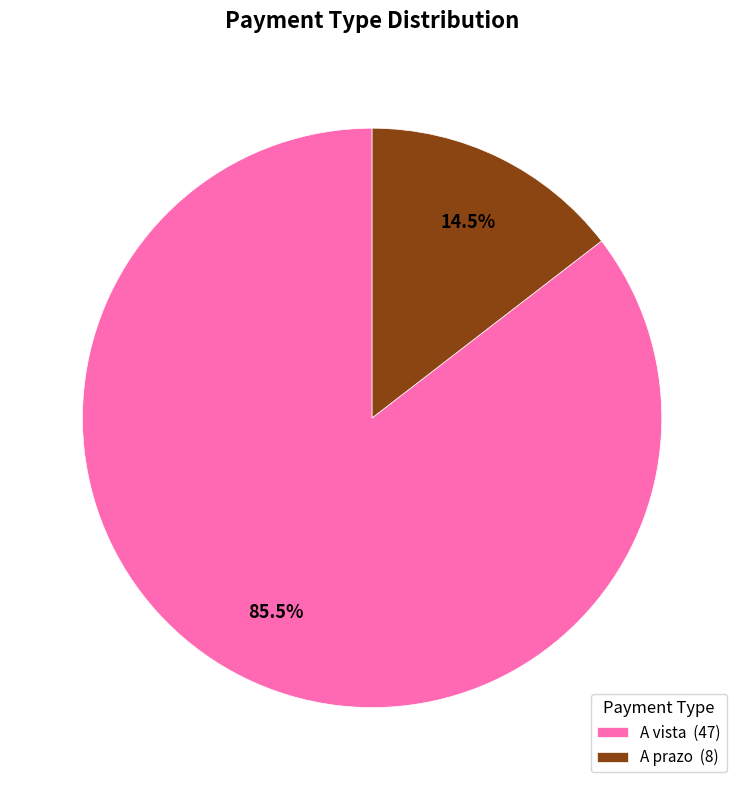

What percentage do A prazo (8) and A vista (47) together represent?

100.0%